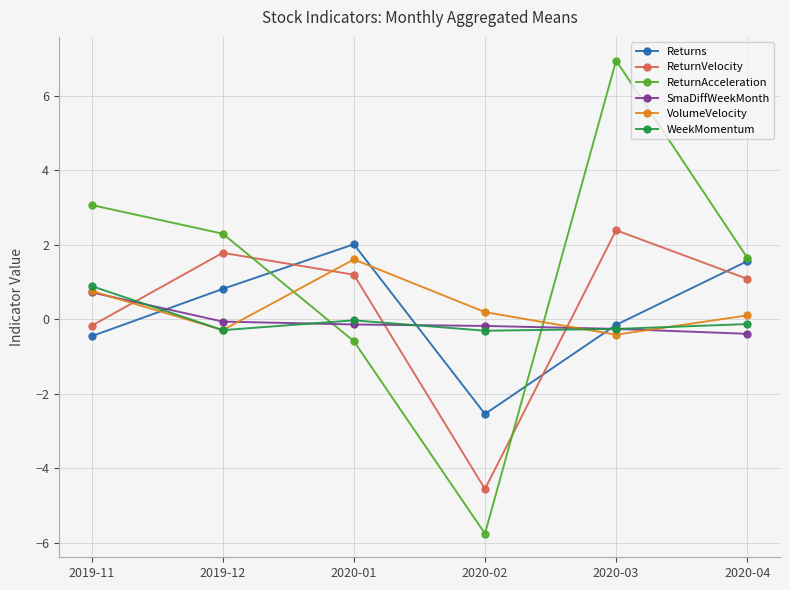

What position from the left is 2020-02?

4